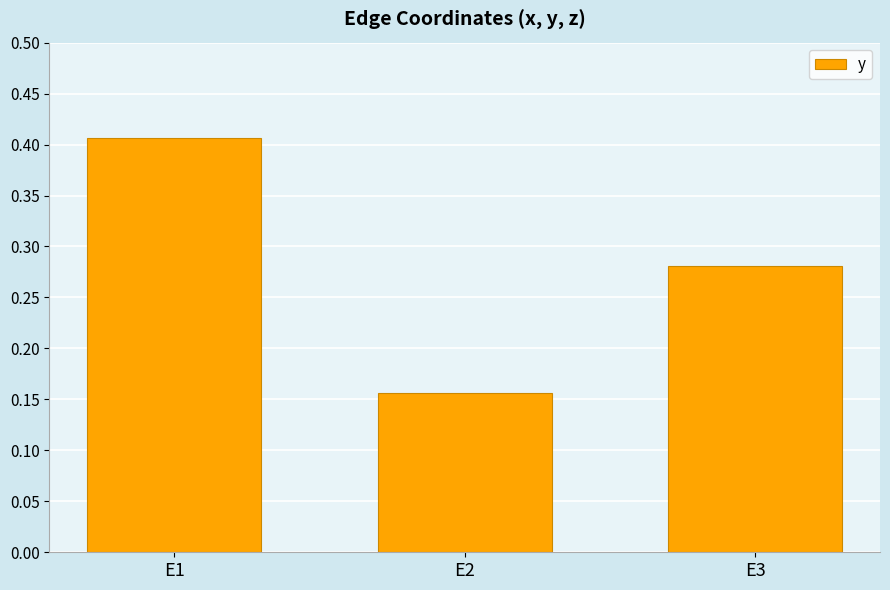

Between E1 and E2, which is larger?

E1